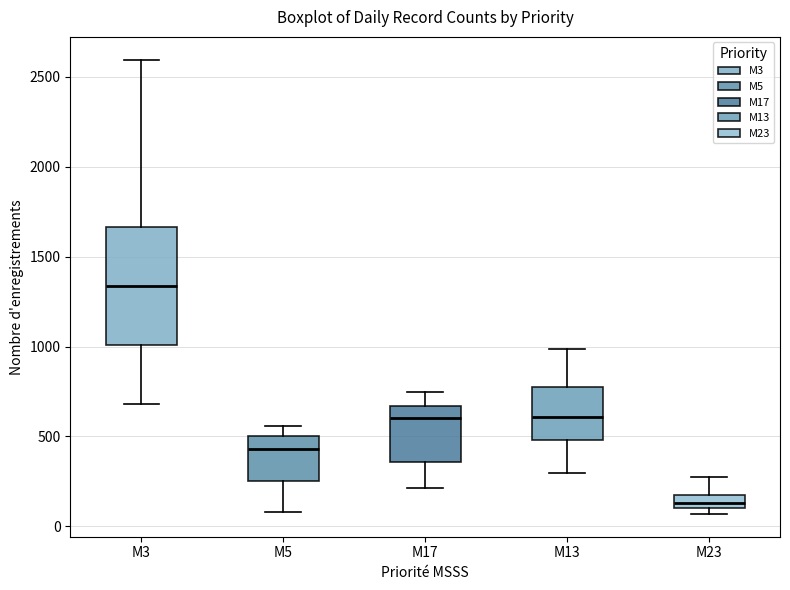

Which box's median line is the lowest?

M23